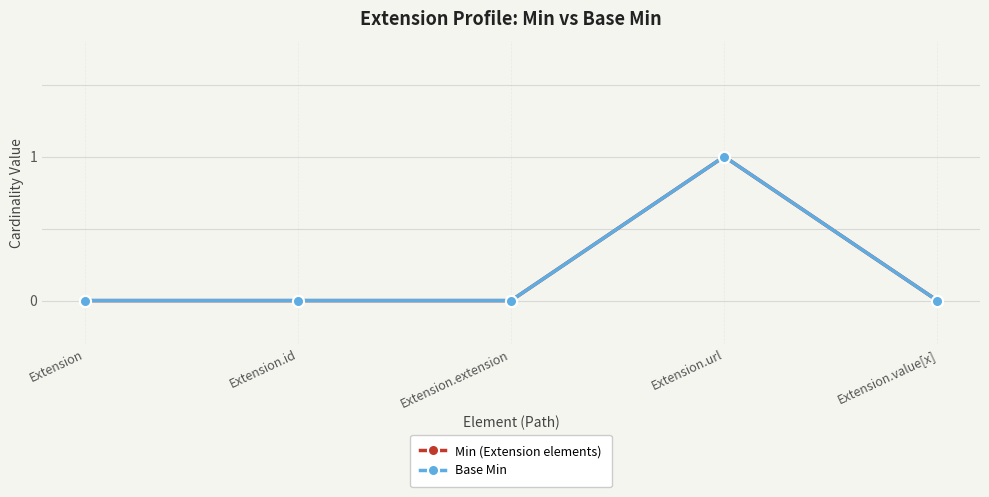

Reading left to right, extract all data points from this chart.

Min (Extension elements): 0	0	0	1	0
Base Min: 0	0	0	1	0